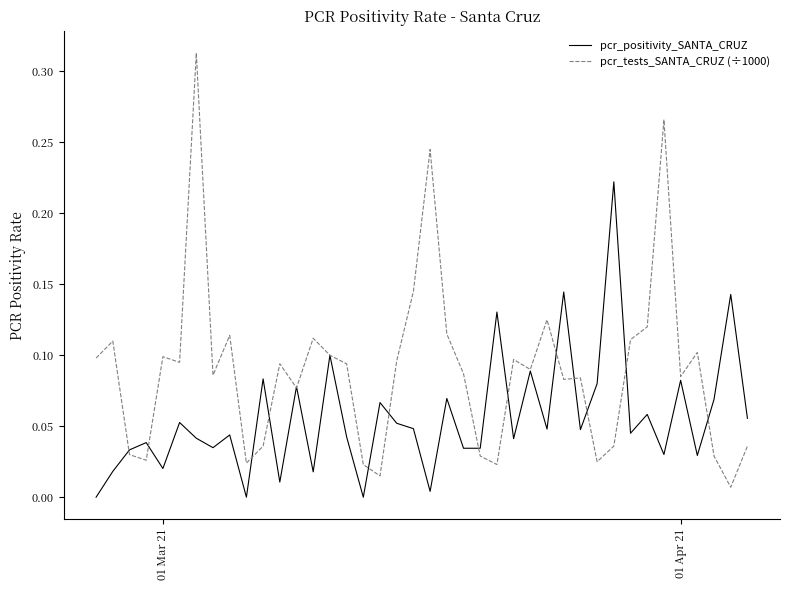

List the series in order of their overall mean, highest first.

pcr_tests_SANTA_CRUZ (÷1000), pcr_positivity_SANTA_CRUZ